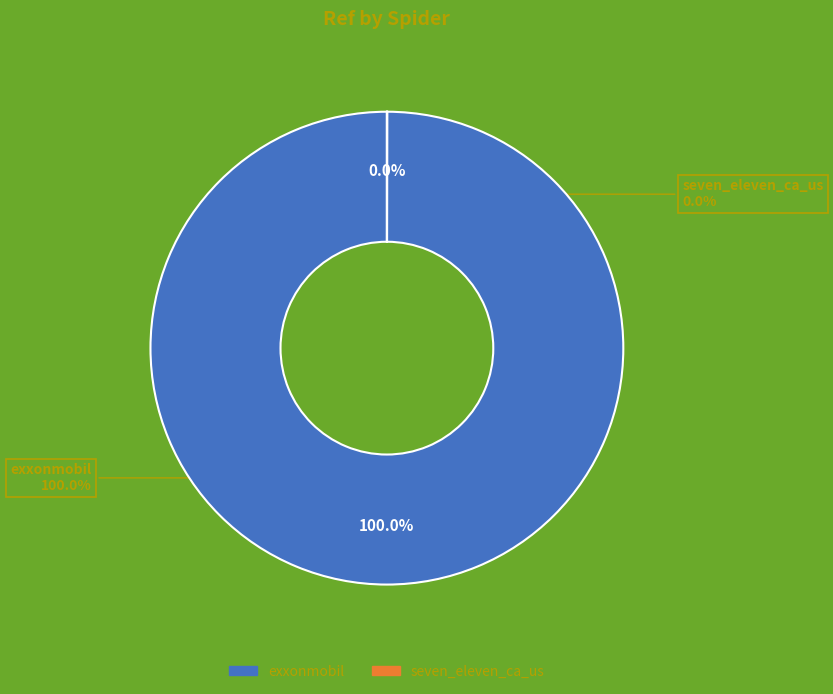

True or false: exxonmobil accounts for 100% of the total.

True